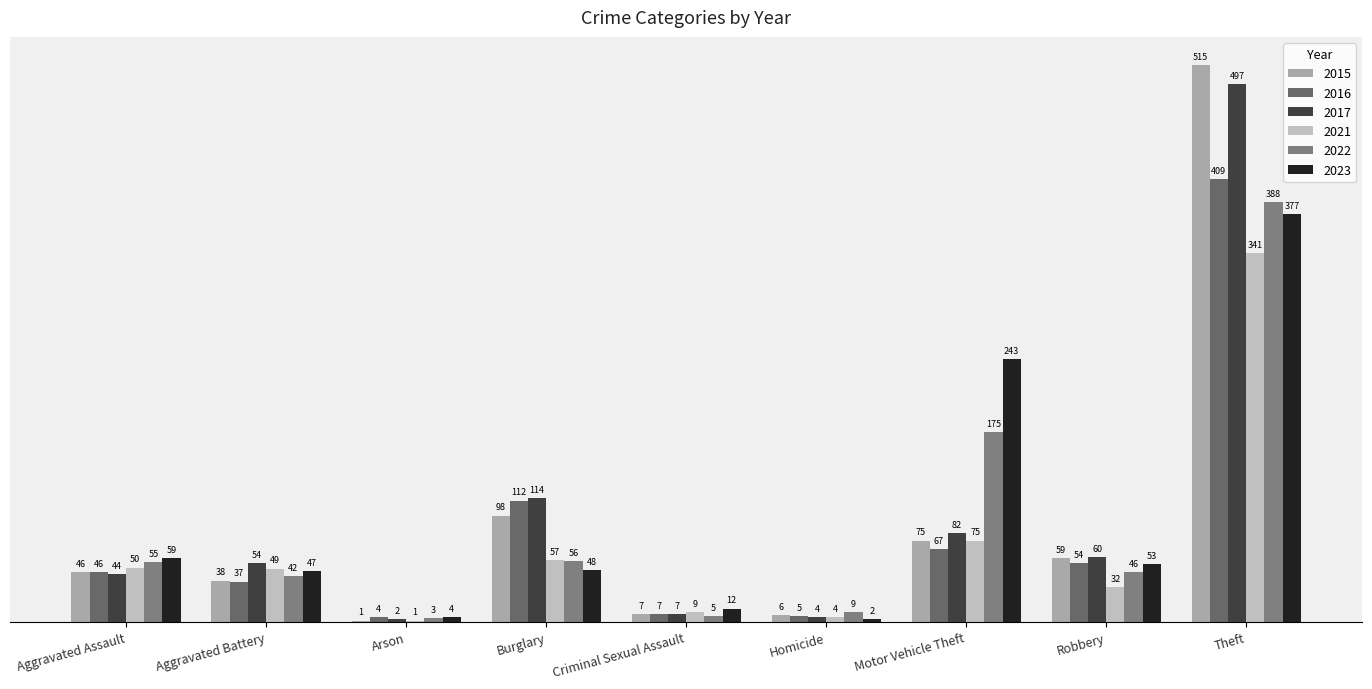

At how many categories does at least one series exceed 508?

1